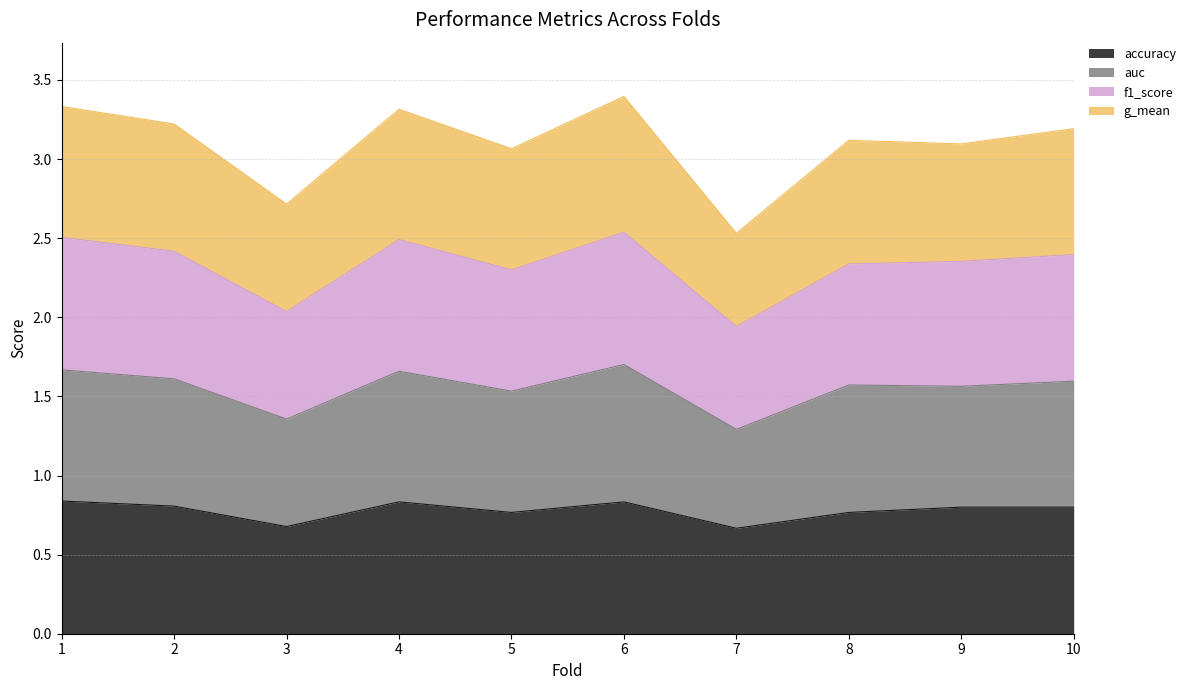

What is the total value across all series at 8?

3.1